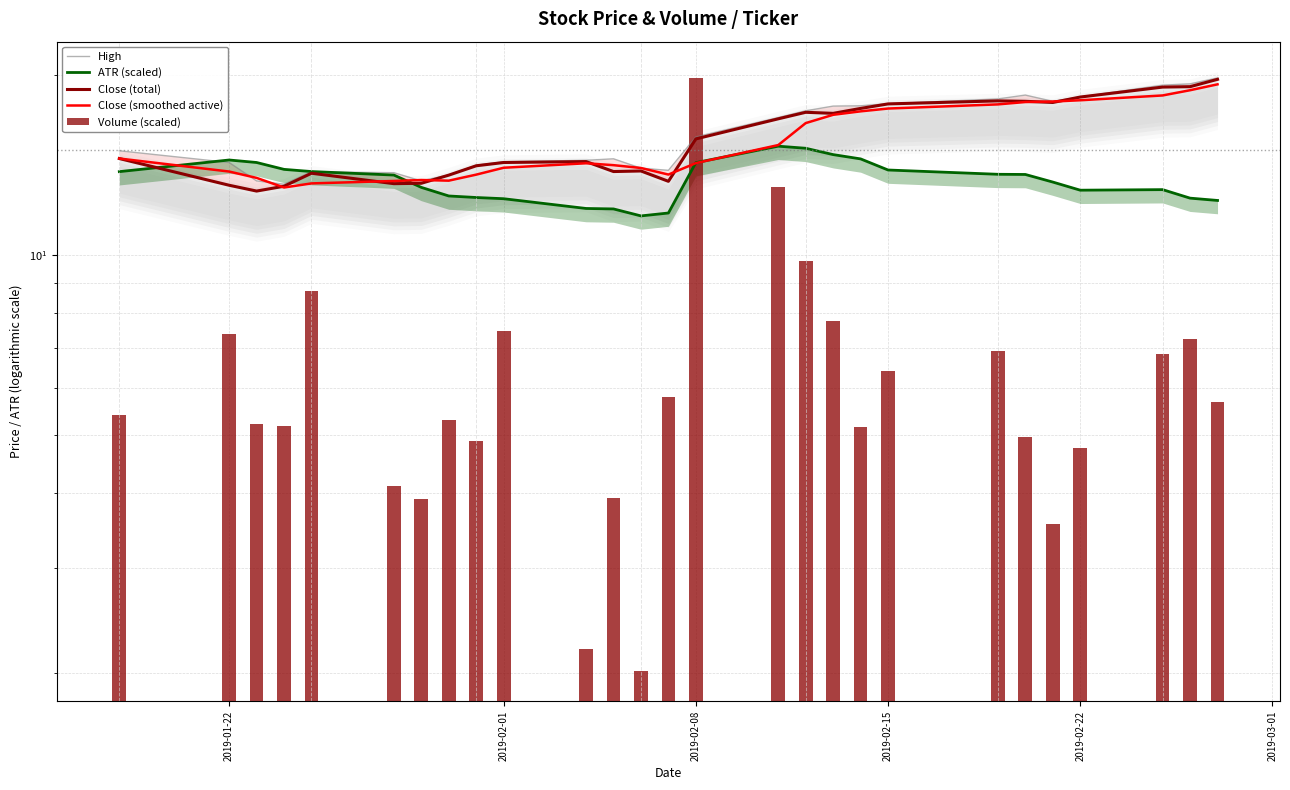

Rank the series by their maximum value, from highest to lowest.

High, Volume (scaled), Close (total), Close (smoothed active), ATR (scaled)